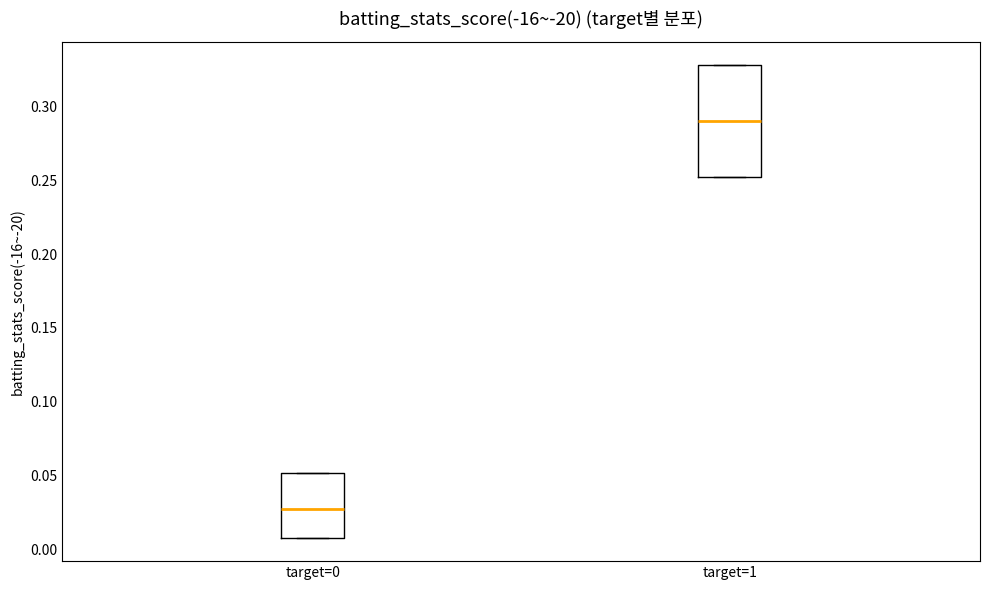

Reading left to right, transcribe this box plot: for each box, give where its median line is, the range the box spans, and where its two whiskers end, as read against the y-axis. The values are not printed on the chart, so give them approximately, as read against the axis.

target=0: median 0.025, box 0.010 to 0.050, whiskers 0.010 to 0.050
target=1: median 0.290, box 0.250 to 0.330, whiskers 0.250 to 0.330